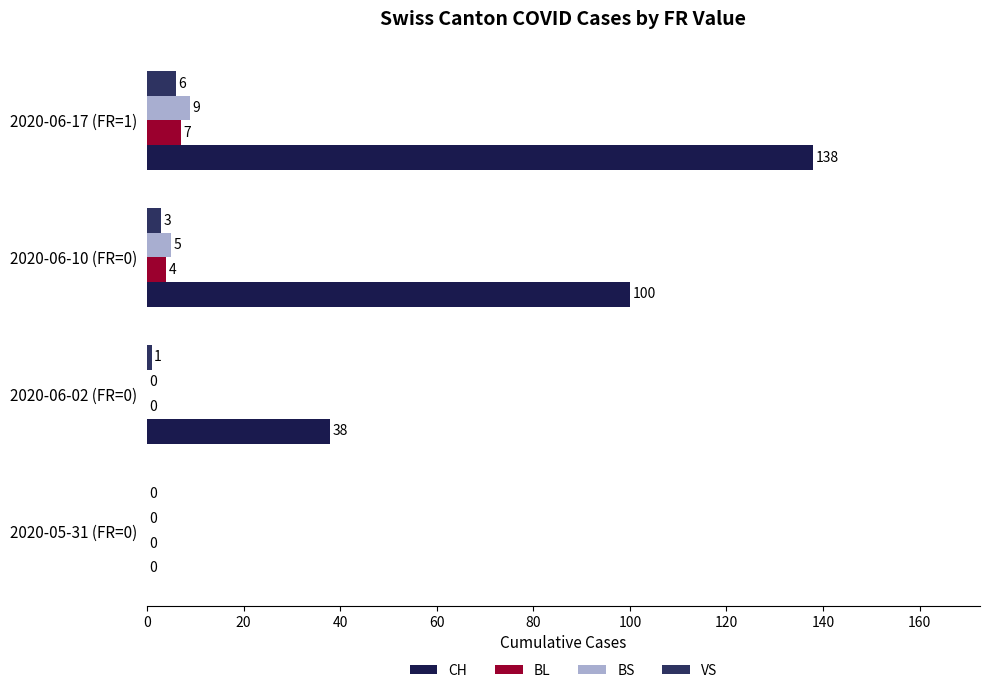

Count the CH values in the range 38 to 138.

3